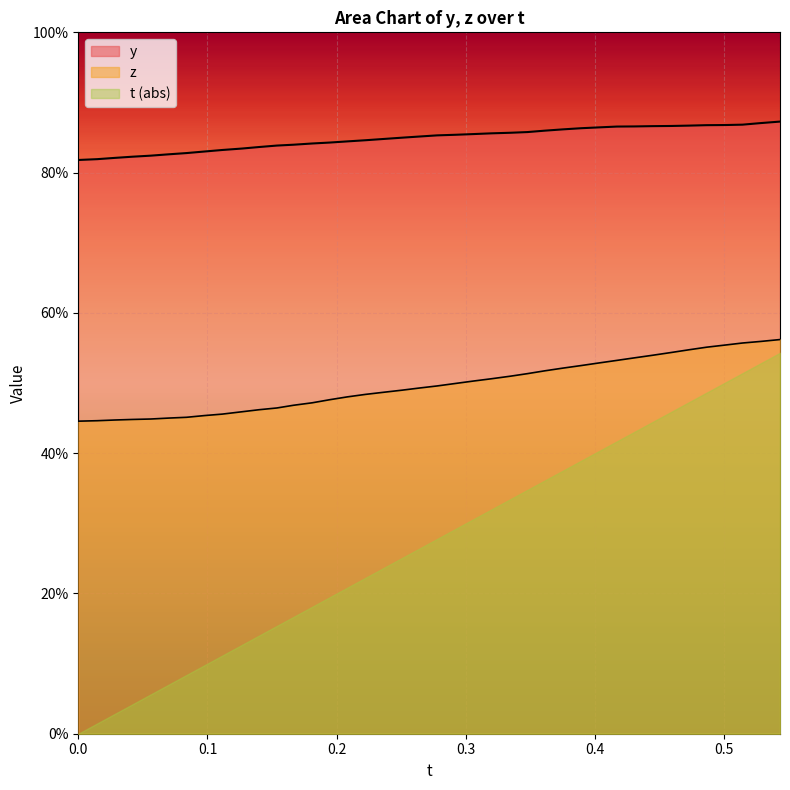

What is the value of the t point at the 9th from the left?

0.5